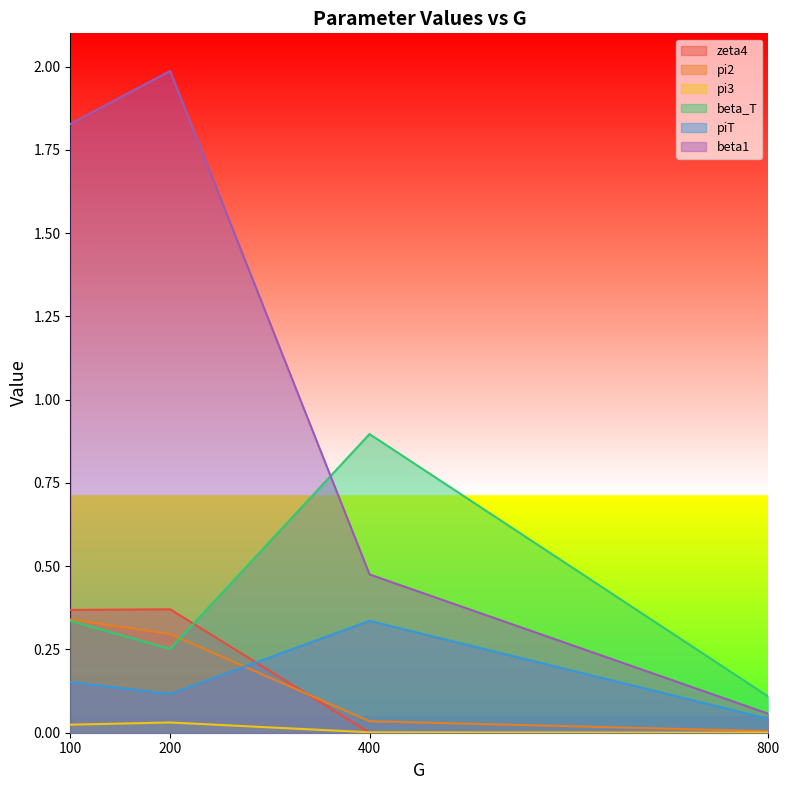

At how many categories does at least one series exceed 0?

4